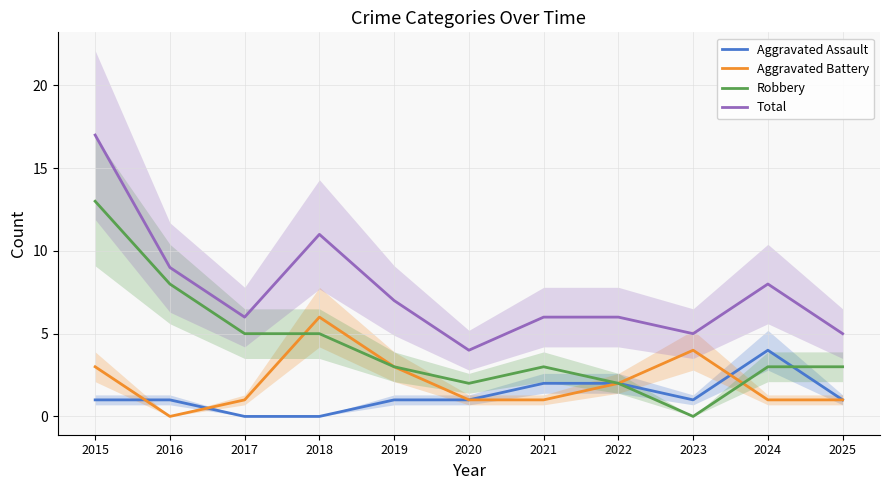

What are all the series names shown in the legend?

Aggravated Assault, Aggravated Battery, Robbery, Total